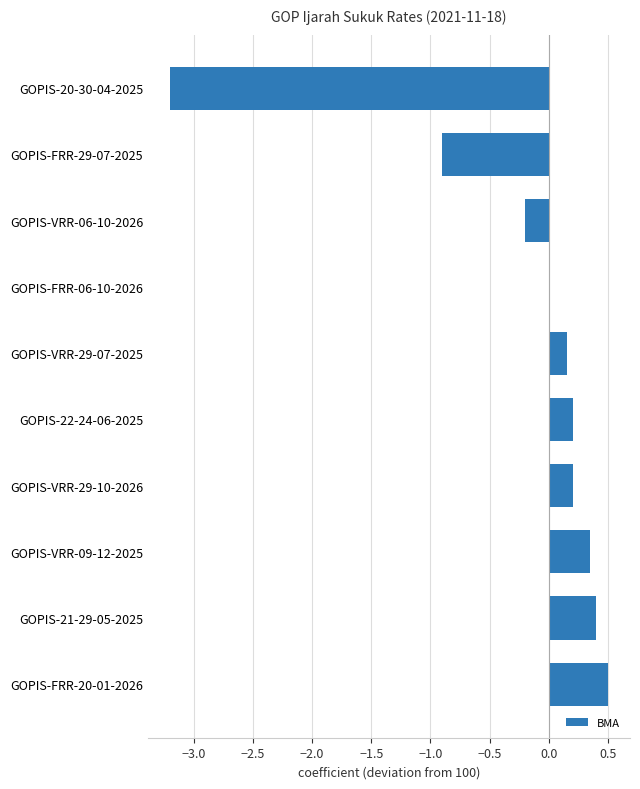

Count the number of categories in the chart.

10